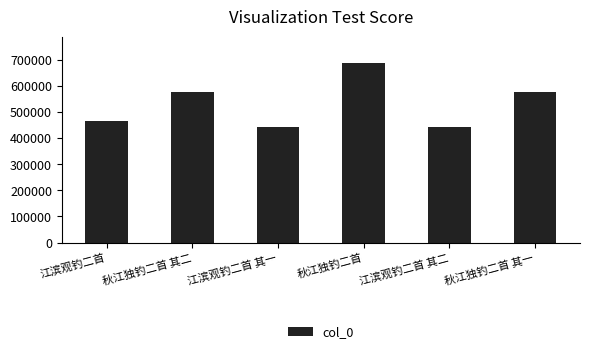

What is the sum of all values?

3195548